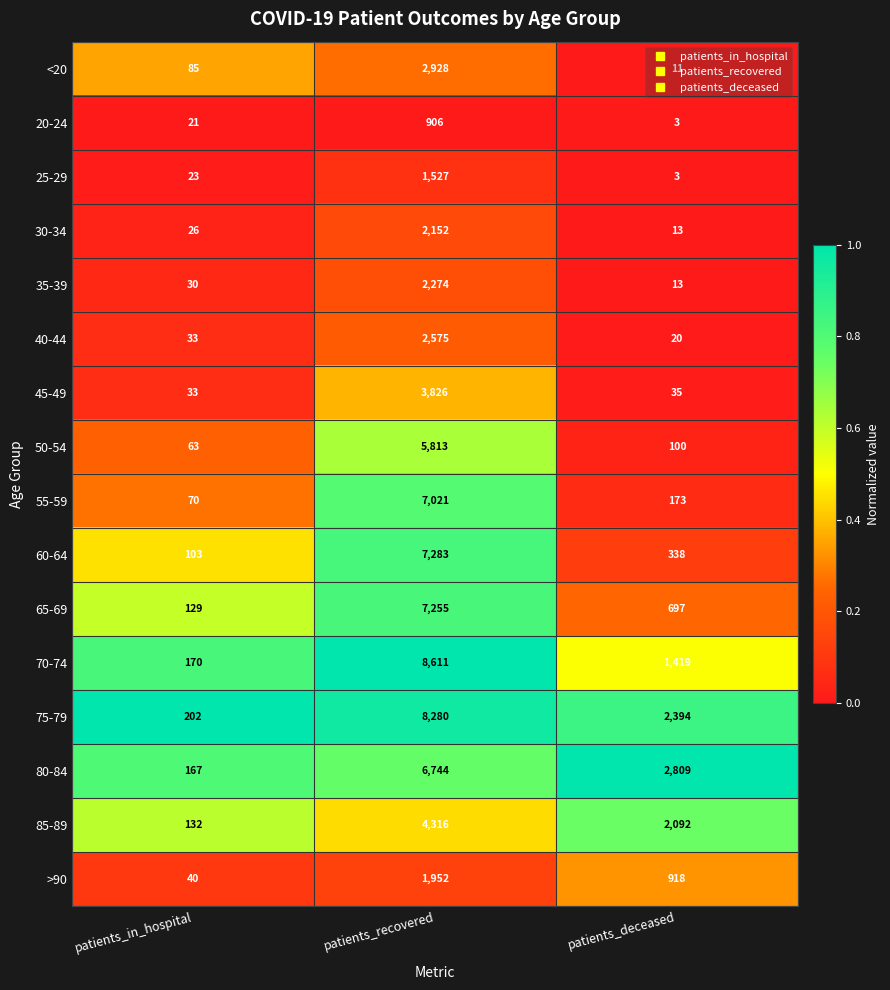

Rank the categories by >90 value from lowest to highest.

patients_in_hospital, patients_deceased, patients_recovered